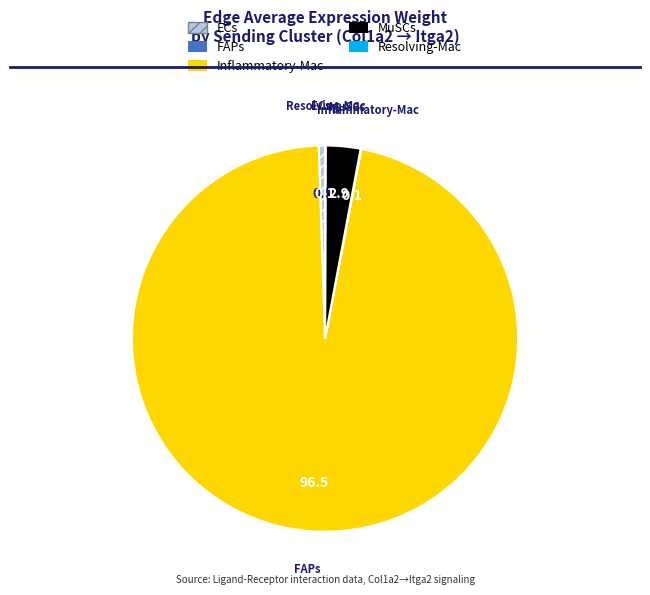

What is the majority slice?

FAPs